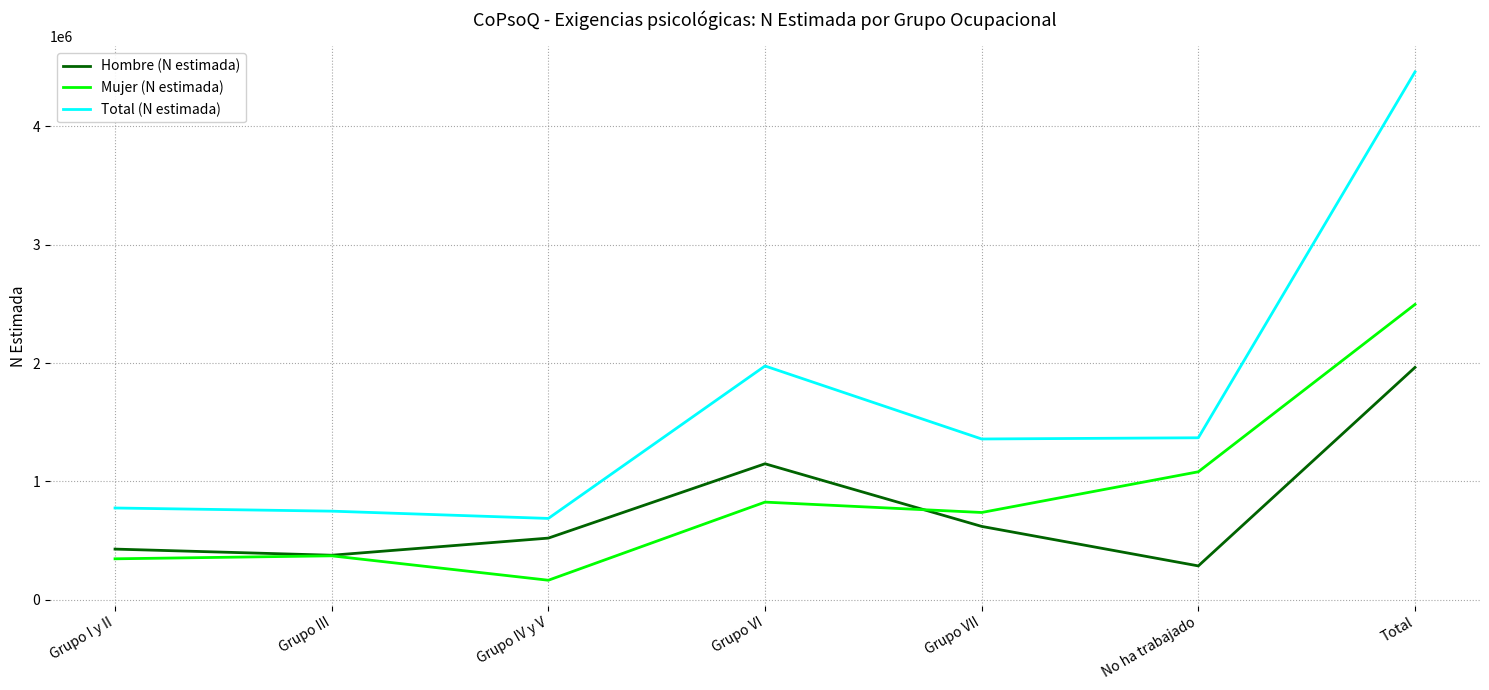

What is the difference between the maximum and minimum values in the Mujer (N estimada) series?

2329254